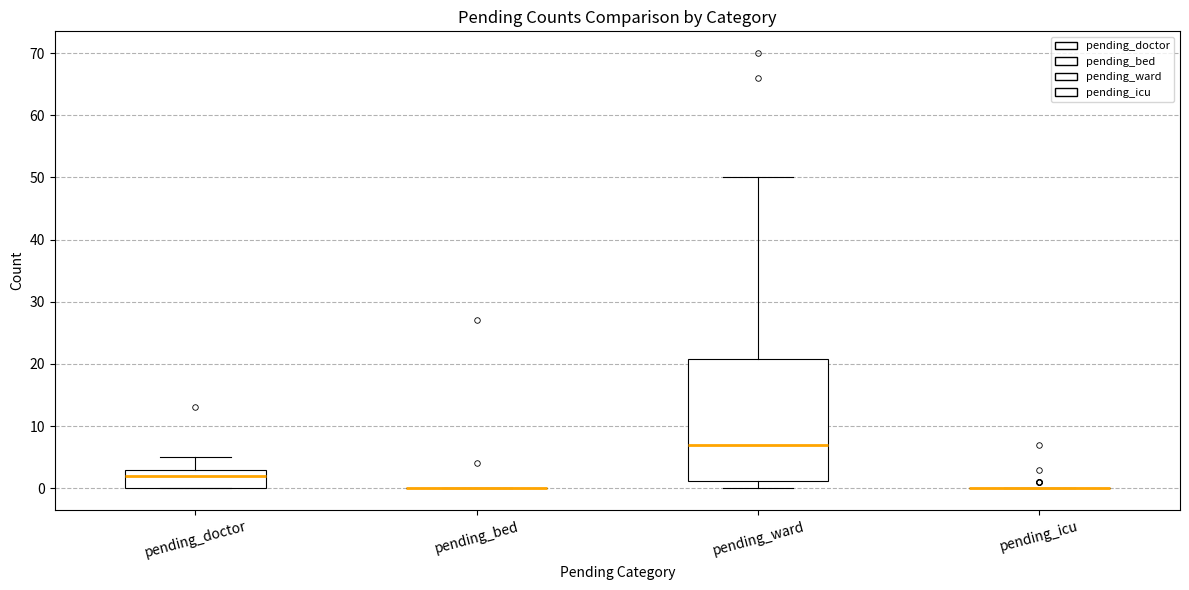

Where is the upper edge of the box for pending_doctor on the y-axis? The values are not printed on the chart, so give them approximately, as read against the axis.

3